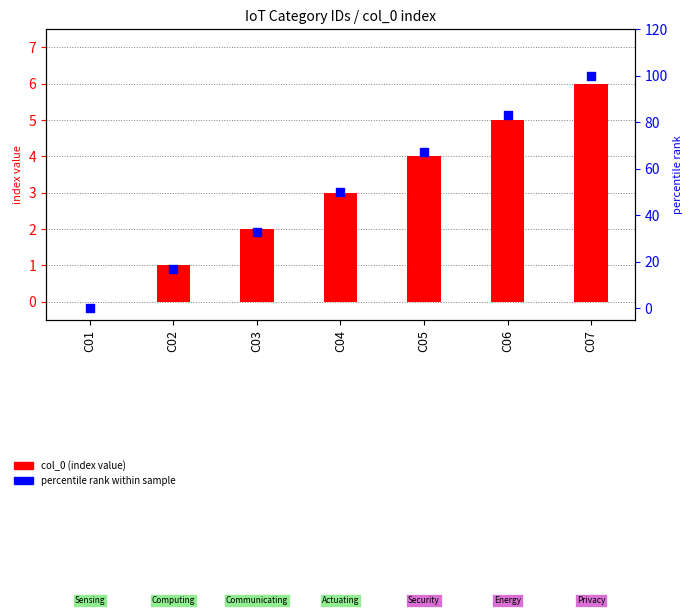

Which series contains the lowest Y value?

col_0 (index)